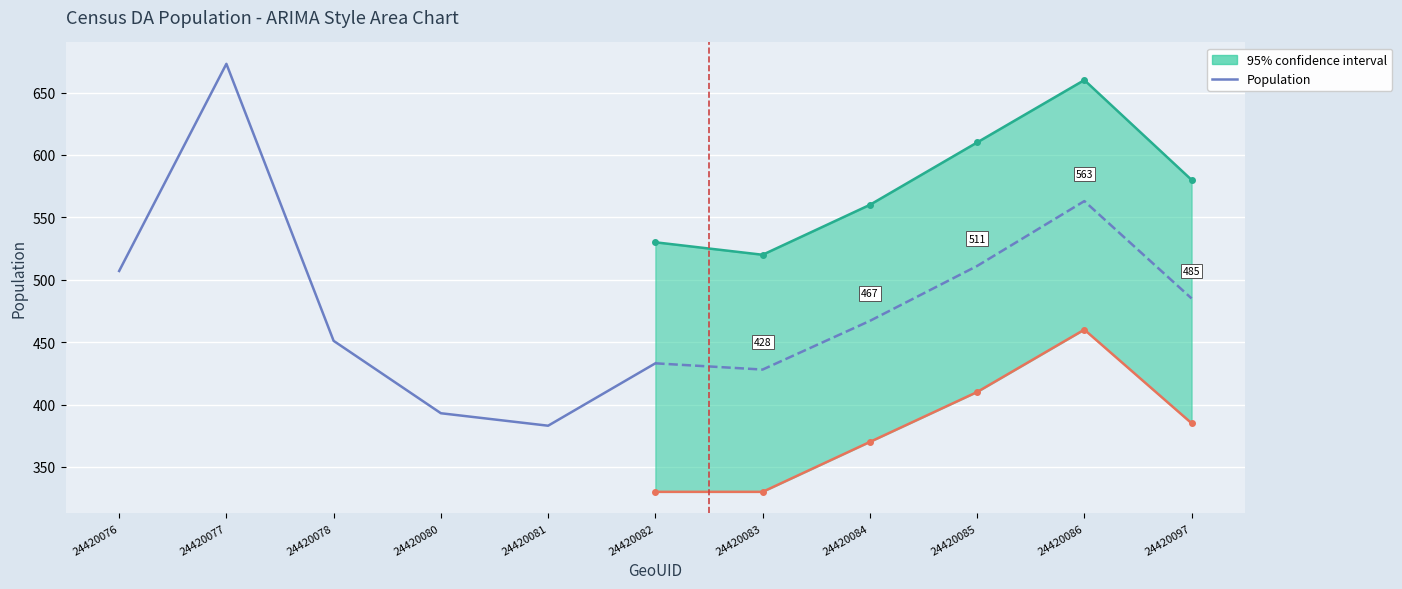

Which category has the highest value across all series?

24420077